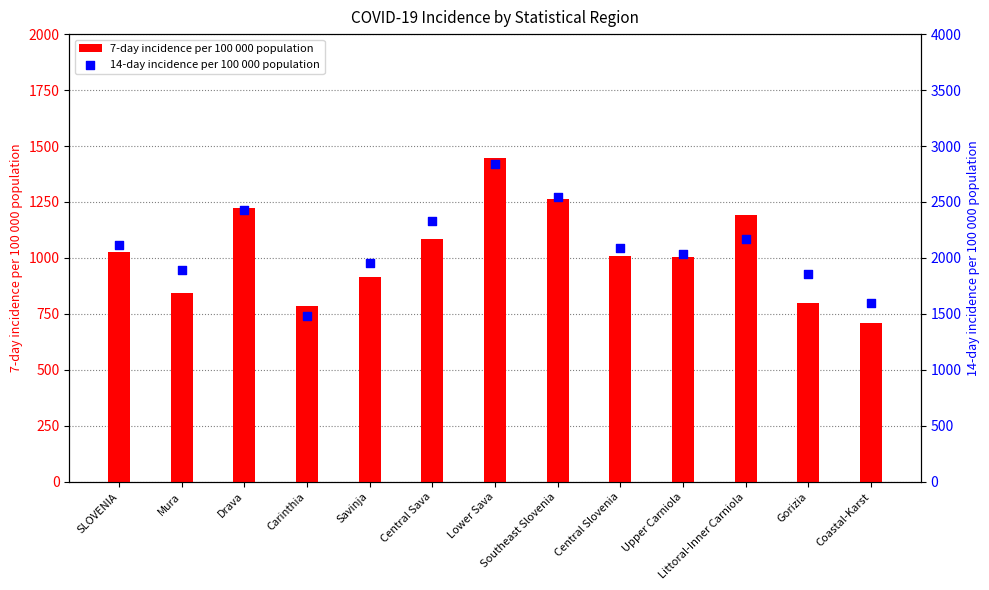

What are all the series names shown in the legend?

7-day incidence per 100 000 population, 14-day incidence per 100 000 population